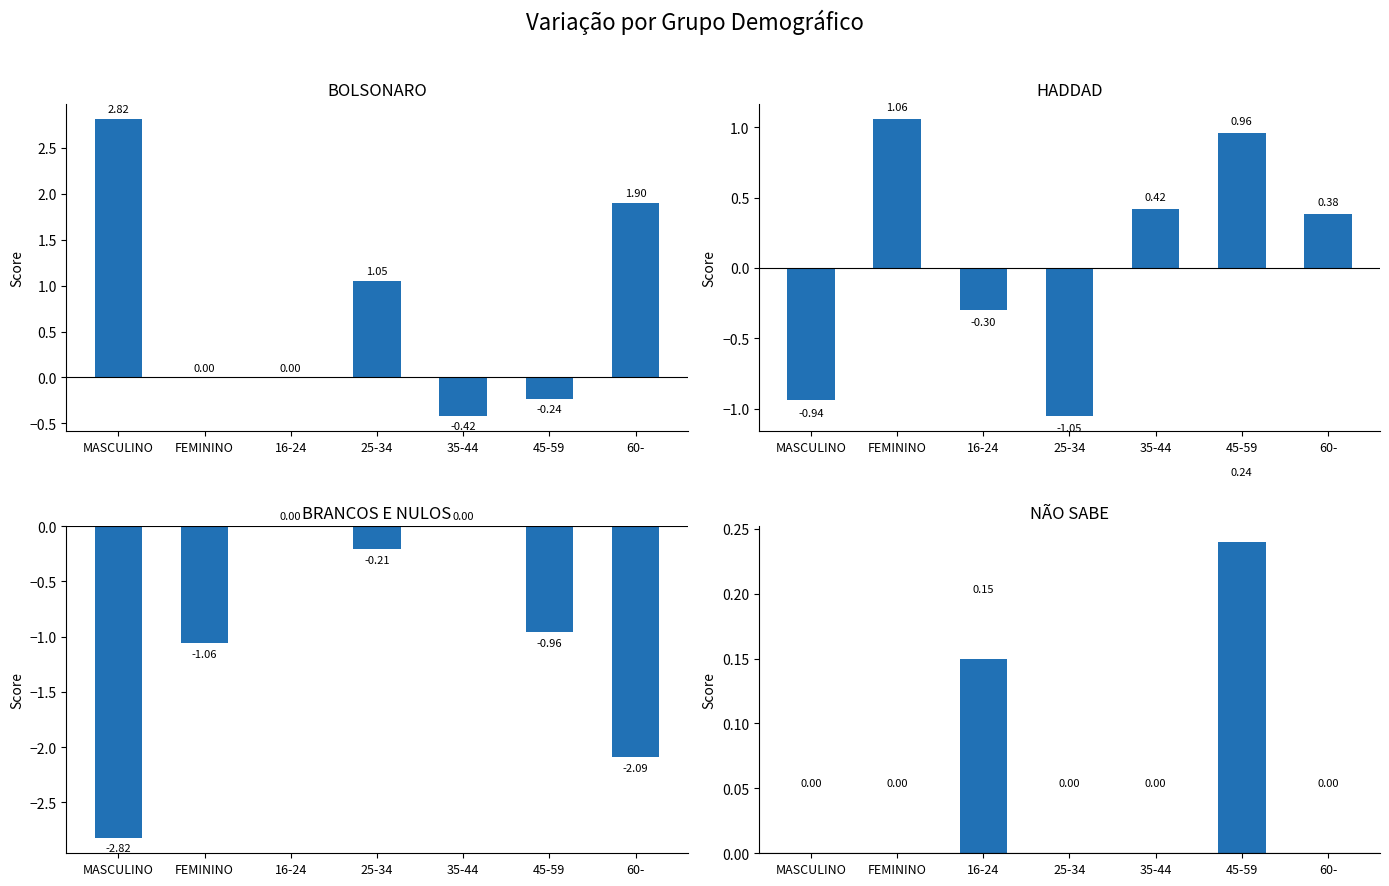

Reading right to left, list all the values displayed in this chart.

BOLSONARO: 1.9	-0.2	-0.4	1.1	0.0	0.0	2.8
HADDAD: 0.4	1.0	0.4	-1.1	-0.3	1.1	-0.9
BRANCOS E NULOS: -2.1	-1.0	0.0	-0.2	0.0	-1.1	-2.8
NÃO SABE: 0.0	0.2	0.0	0.0	0.1	0.0	0.0